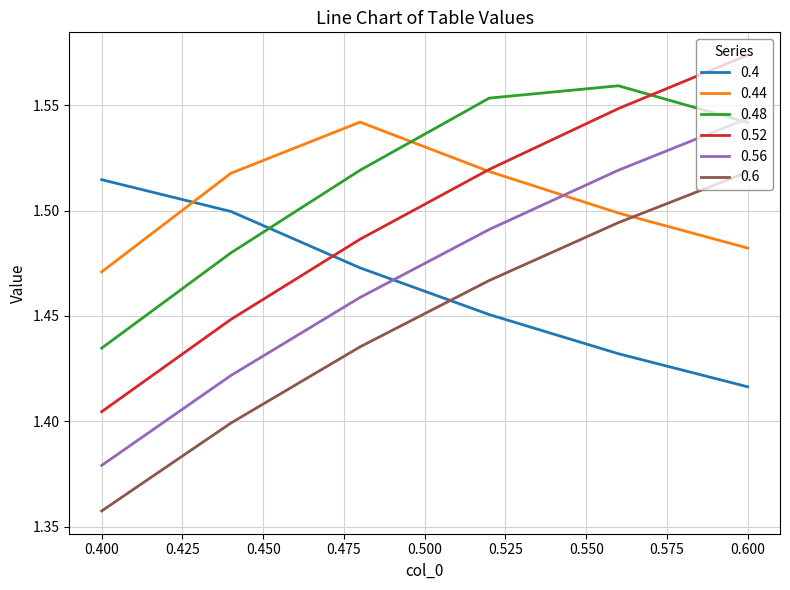

Which series ends up on top after the final intersection of 0.4 and 0.6?

0.6